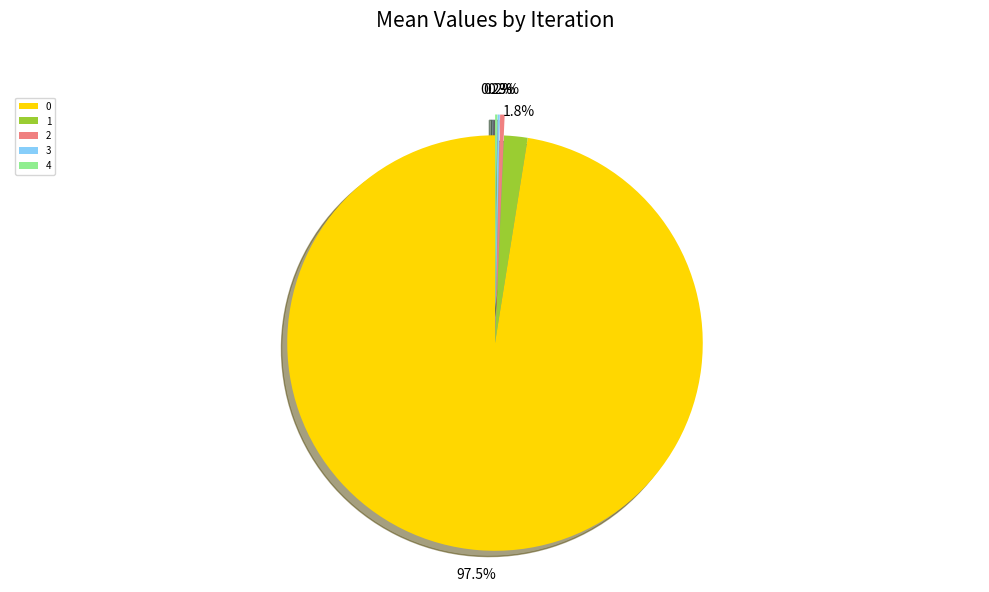

What portion of the pie excludes 2?

99.7%